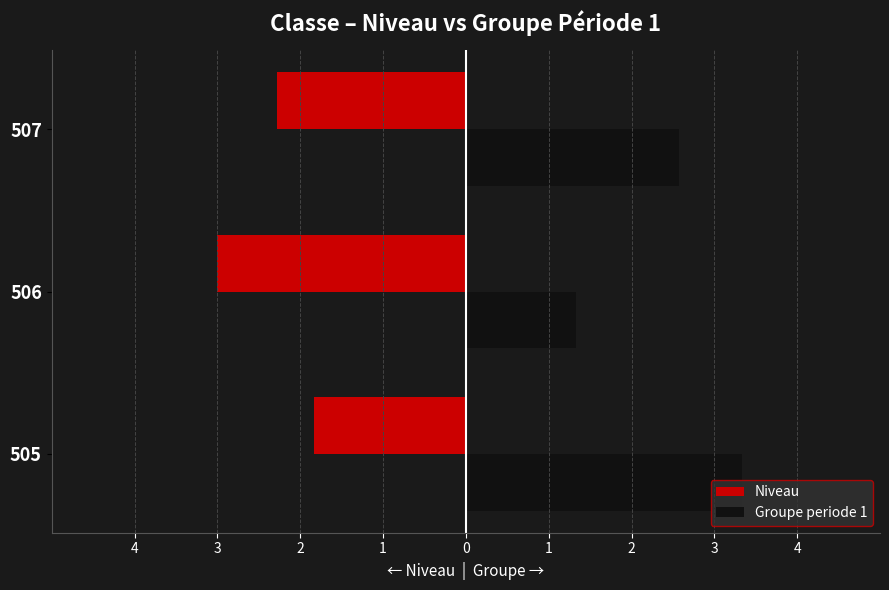

Which series has the largest total across all categories?

Groupe periode 1